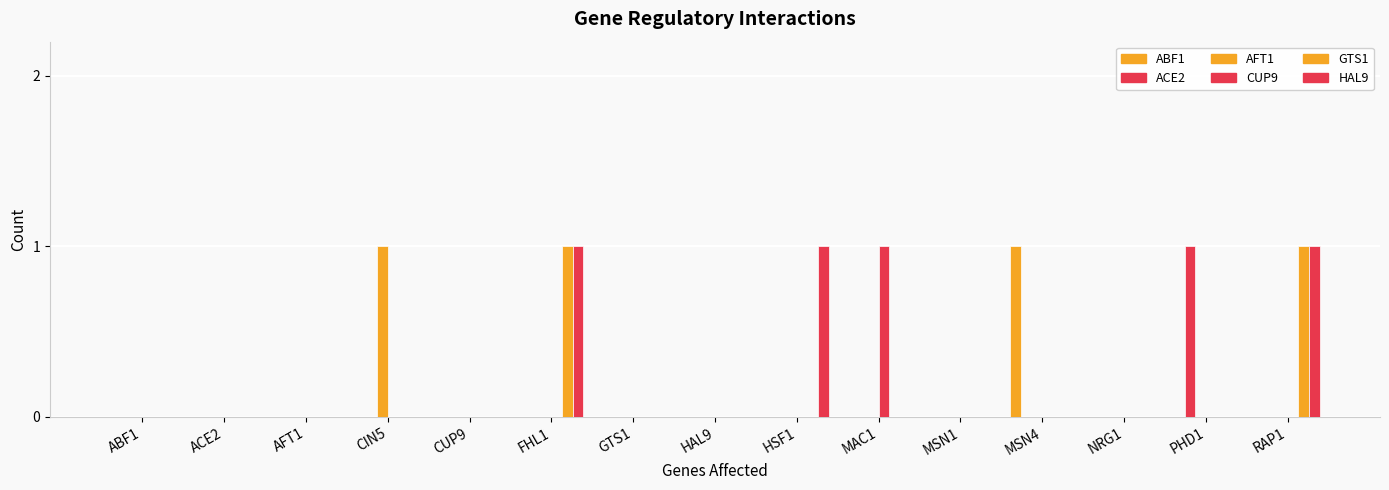

How many categories are shown in the chart?

15